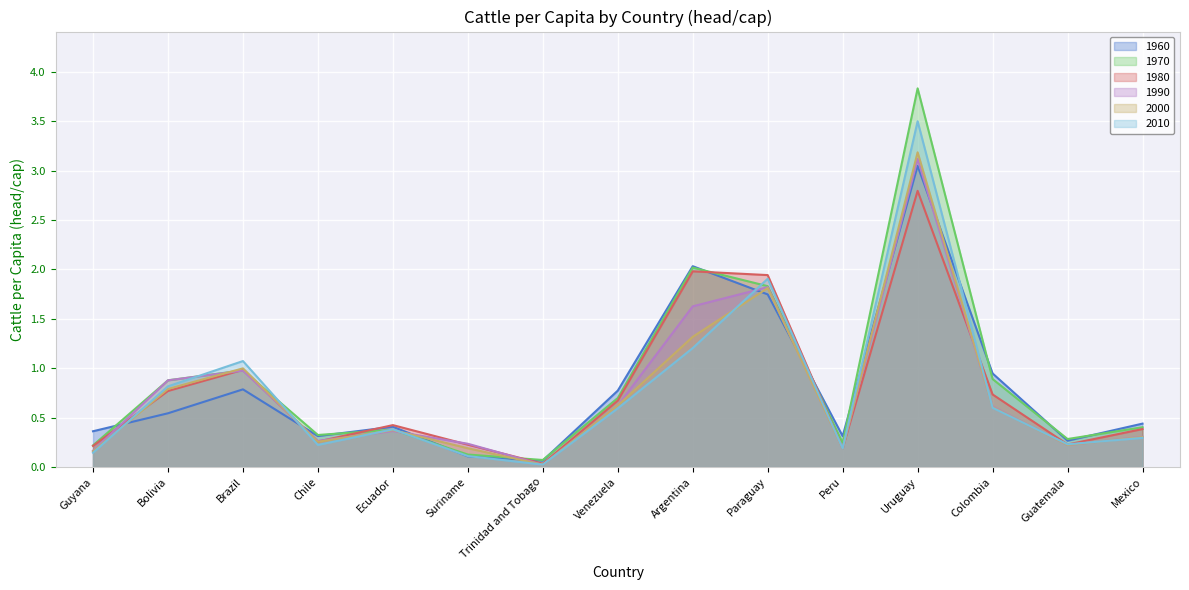

What is the value of the 1970 point at the 12th from the left?

3.8